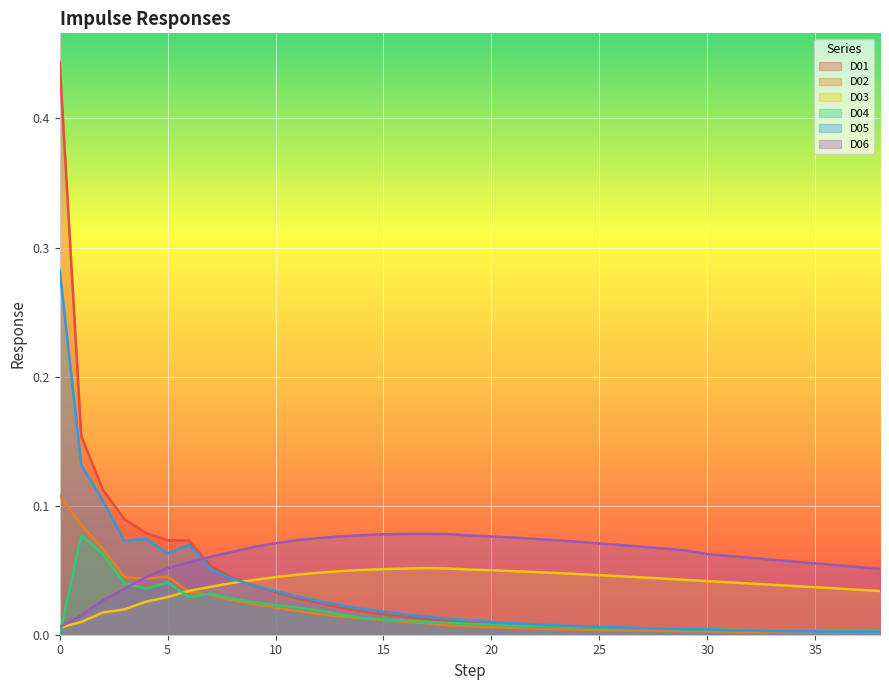

What is the total value across all series at 1?

0.5